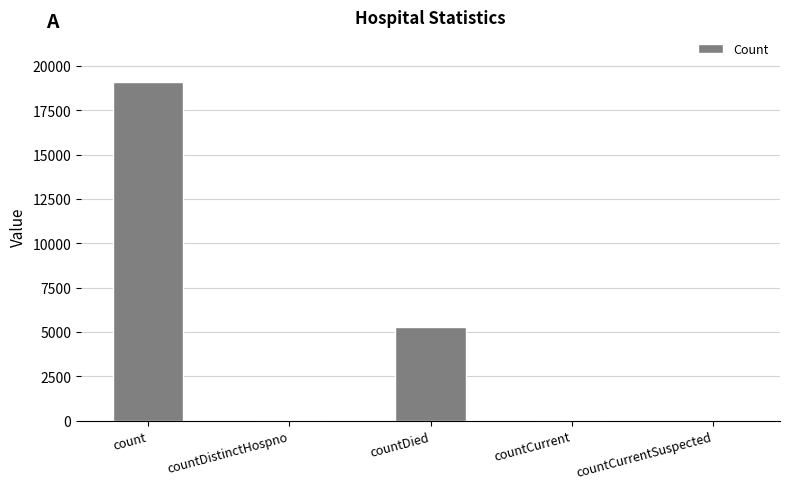

Count the number of data series in this chart.

1